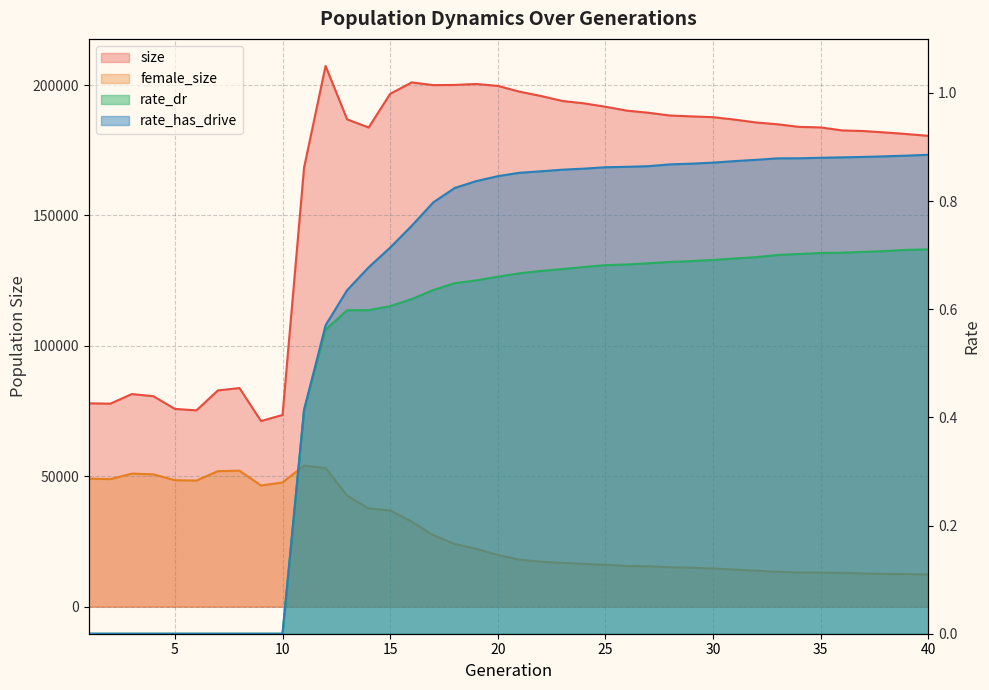

True or false: size has a value of 180548.0 at 40.

True